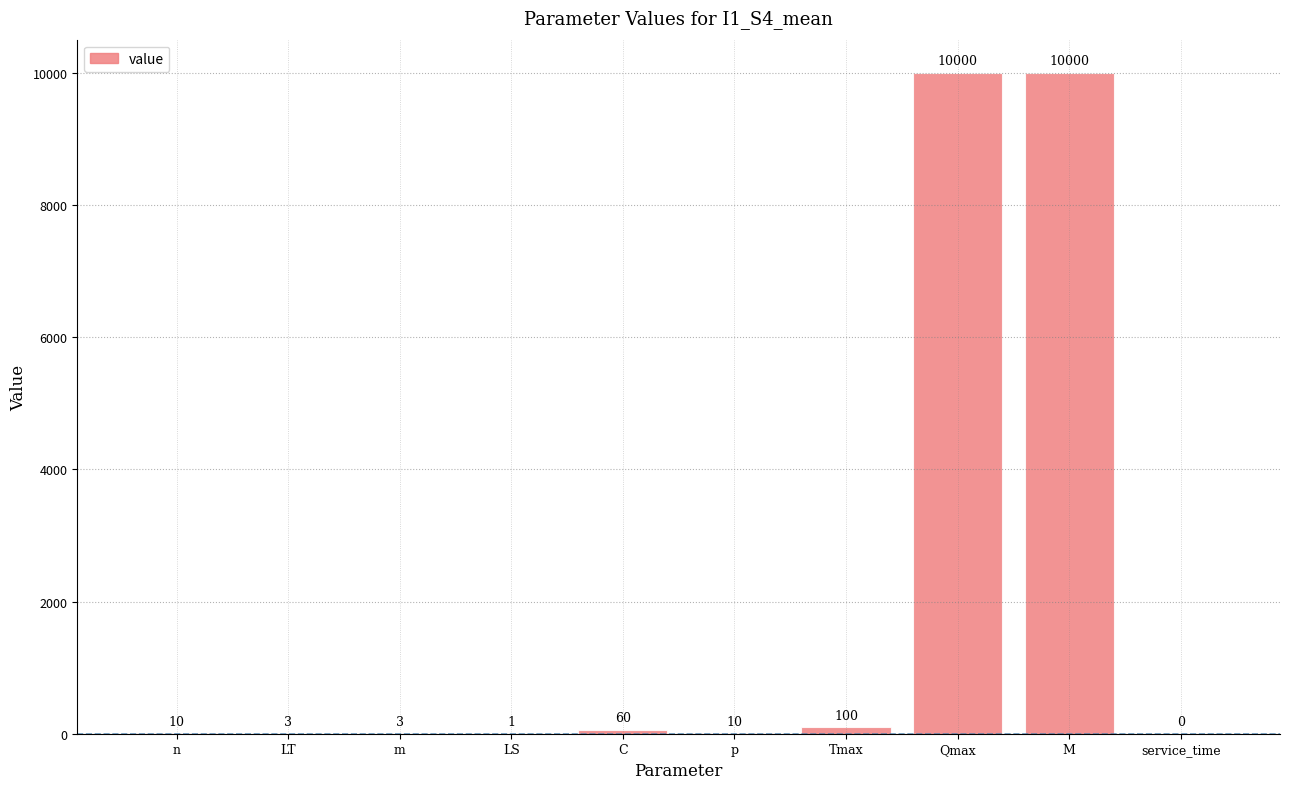

How many distinct data groups are displayed?

1